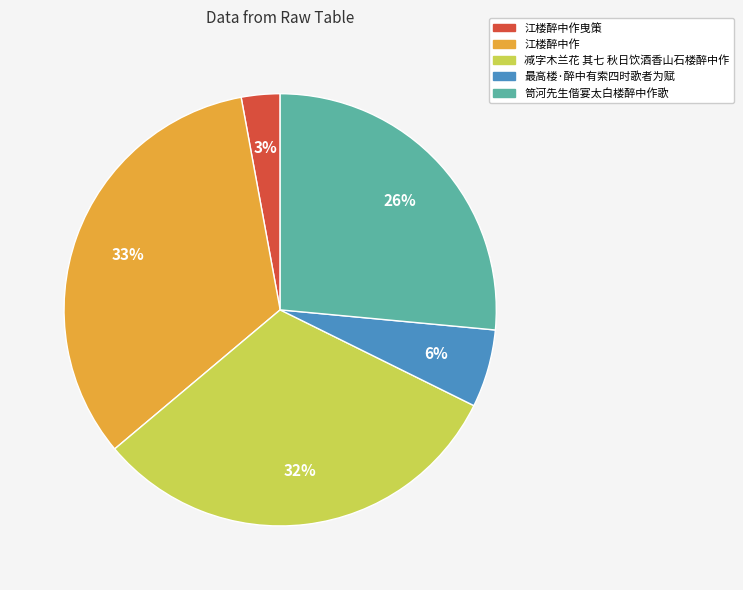

Is there a majority slice in this chart?

No